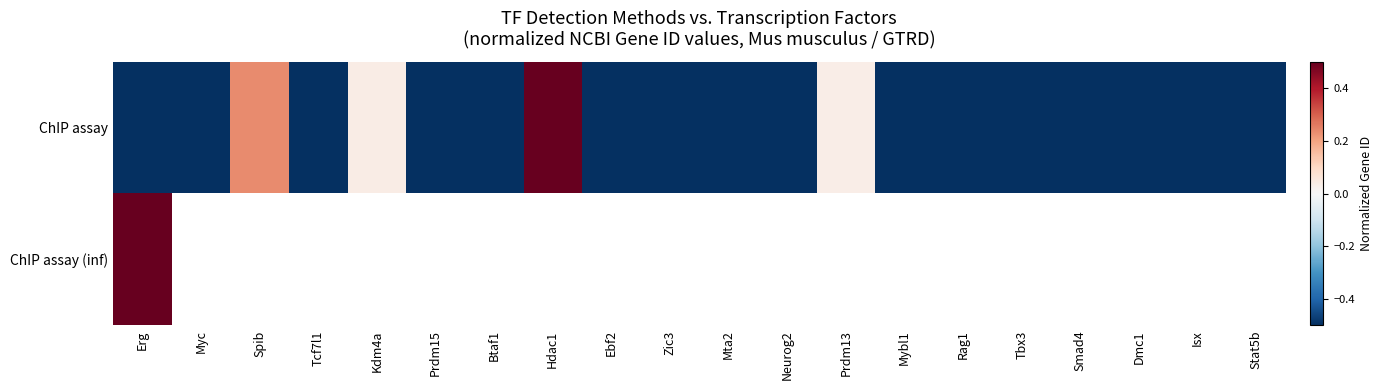

How many values in ChIP assay (inf) are above zero?

1